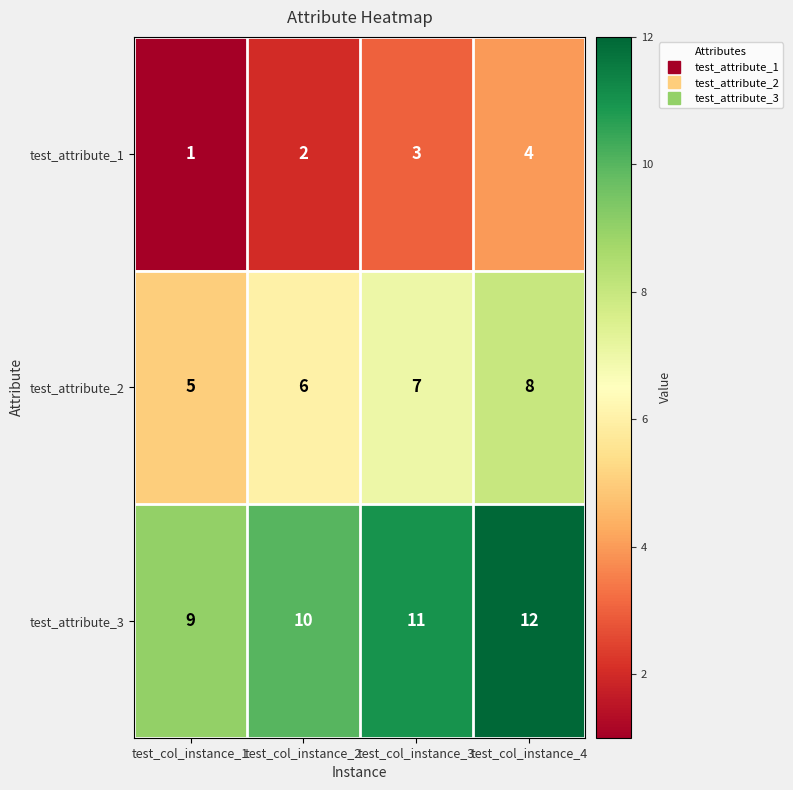

The test_attribute_1 series shows 1 at test_col_instance_1. True or false?

True